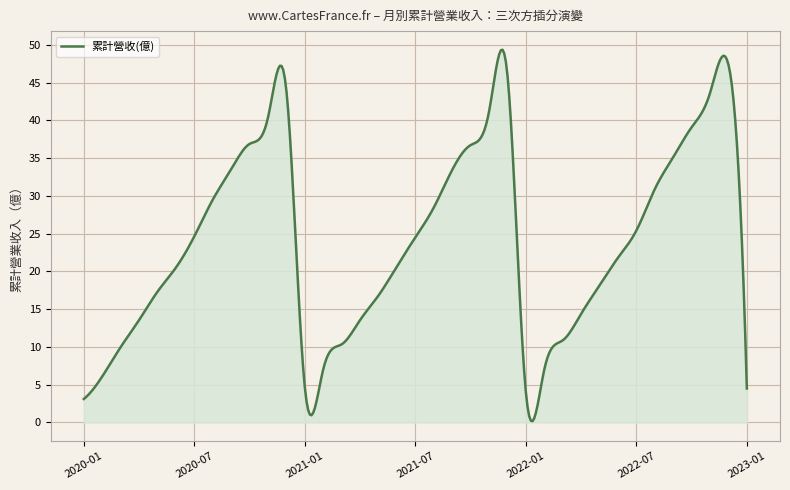

What is the maximum value shown in the chart?

49.4